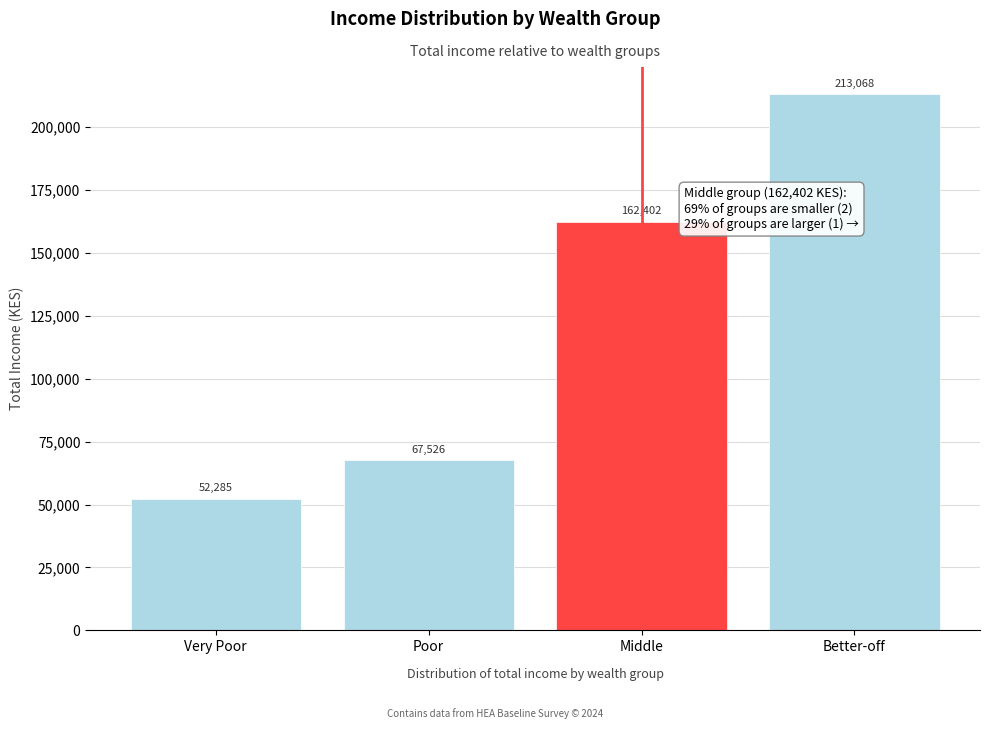

The chart shows a value of 52285.1 at Very Poor. True or false?

True